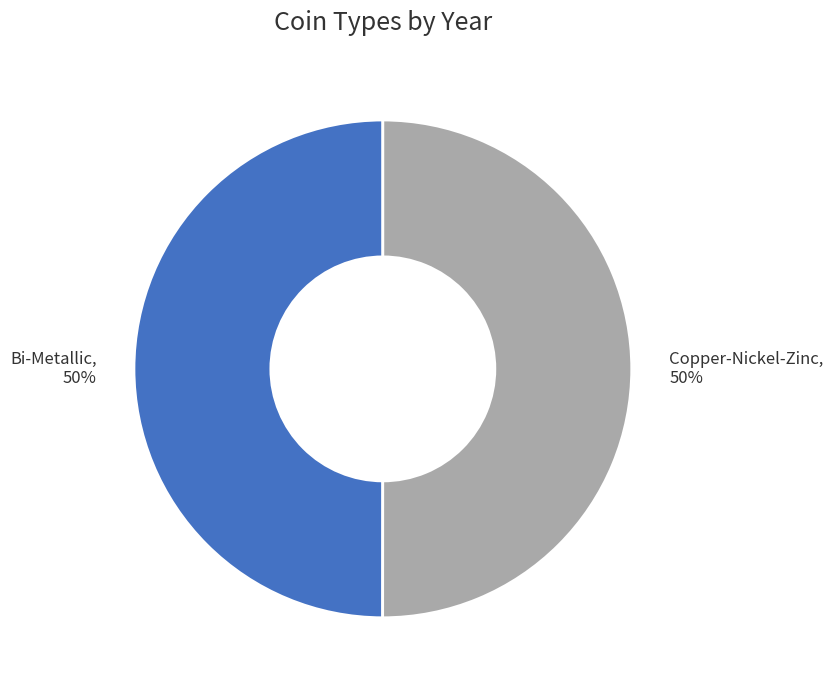

What is the ratio of the value at Copper-Nickel-Zinc to the value at Bi-Metallic?

1.0